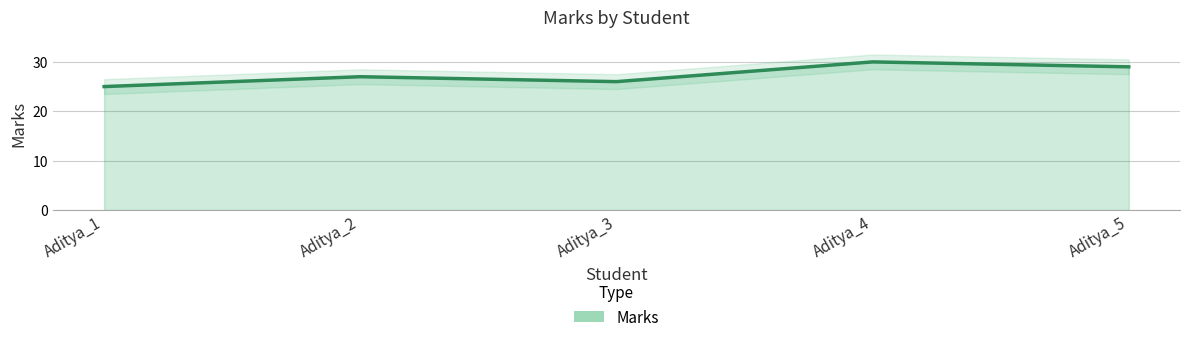

What is the difference between the maximum and minimum values?

5